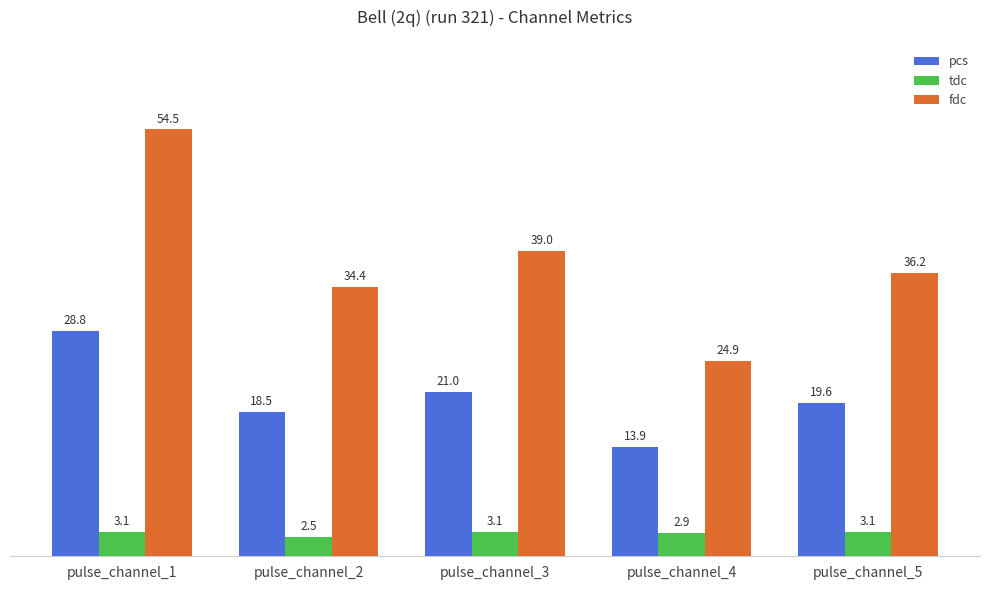

Reading left to right, extract all data points from this chart.

pcs: 28.8	18.5	21.0	13.9	19.6
tdc: 3.1	2.5	3.1	2.9	3.1
fdc: 54.5	34.4	39.0	24.9	36.2